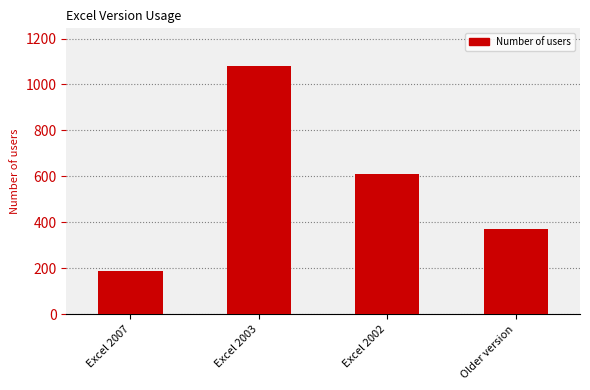

The chart shows a value of 189 at Excel 2007. True or false?

True